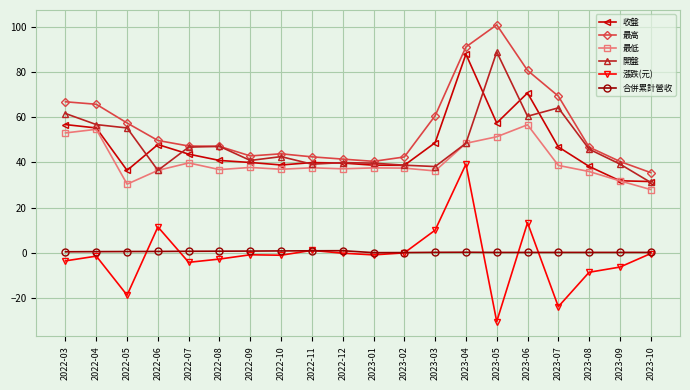

True or false: 開盤 has more than 1 points higher than both neighbors.

True